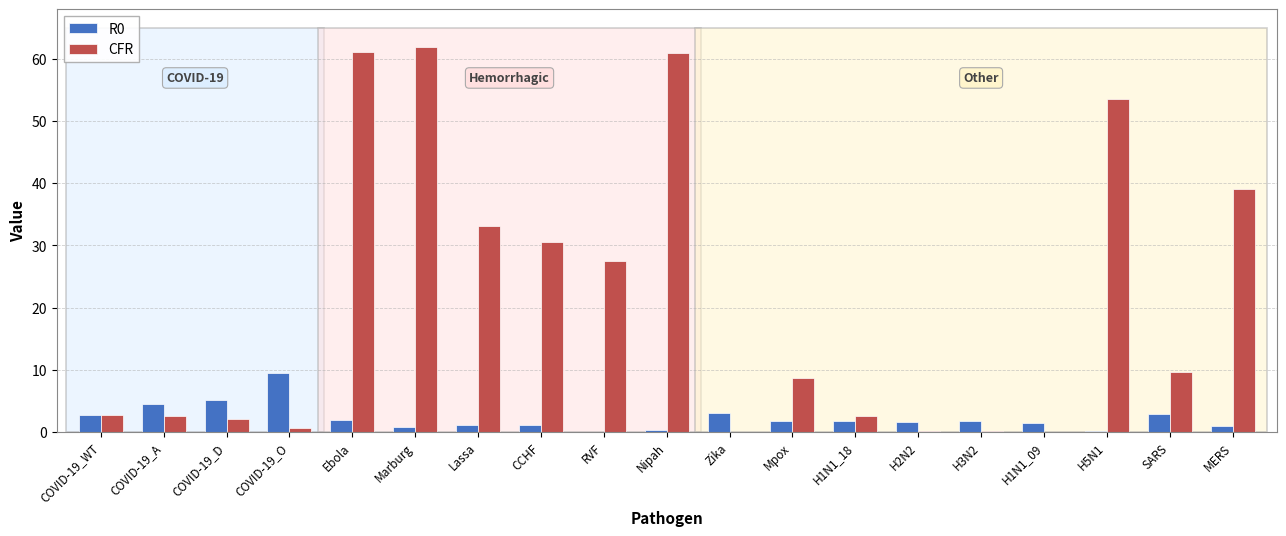

At which label does R0 reach its peak?

COVID-19_O